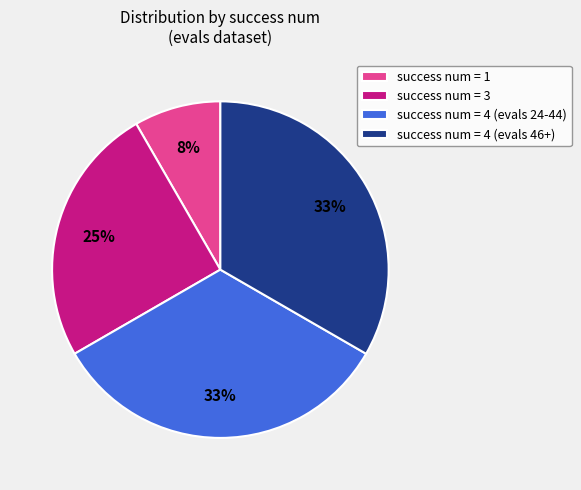

To the nearest percent, what is the difference between the largest and smallest slice percentages?

25%